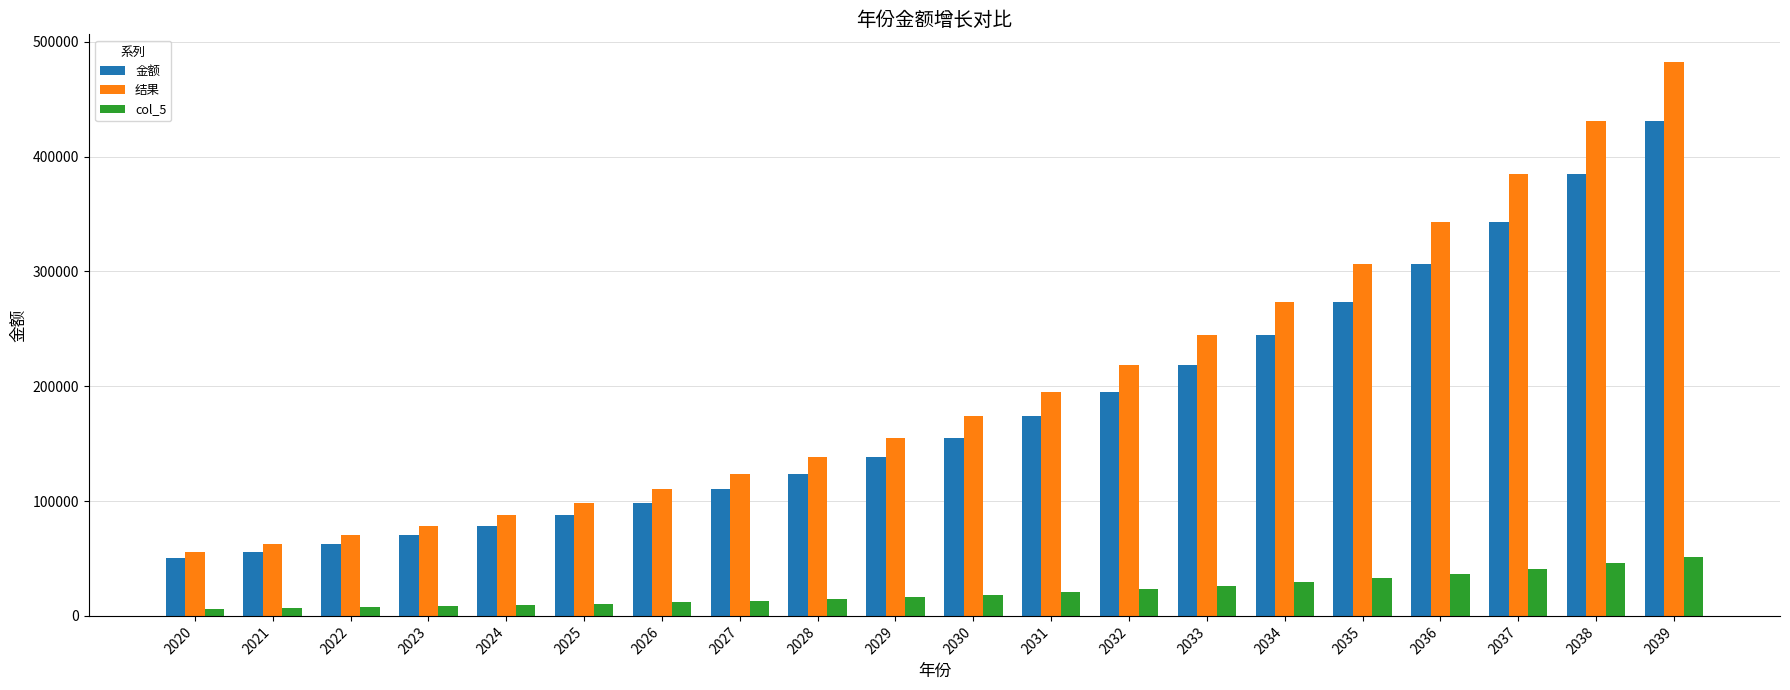

Is the value of col_5 at 2038 greater than the value of 金额 at 2031?

No